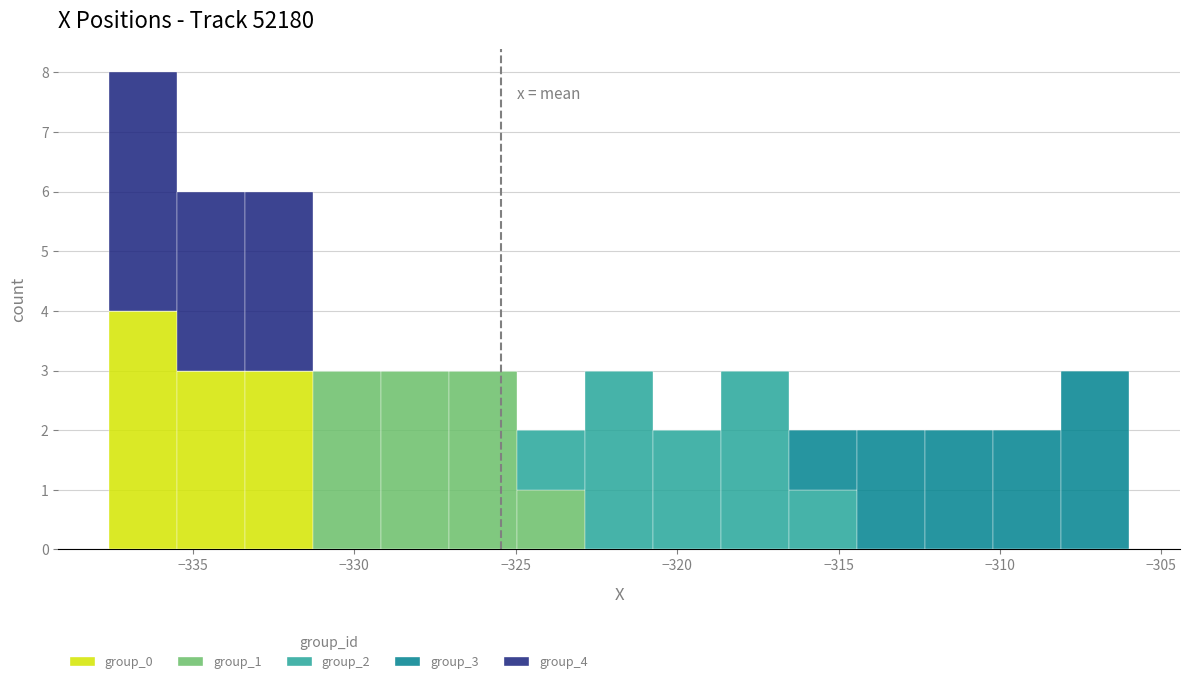

What is the total height of the stacked bar covering -327.0 to -325.0 on the x-axis? Neither the bar edges nor the heights are printed on the chart, so give them approximately, as read against the axes.

3